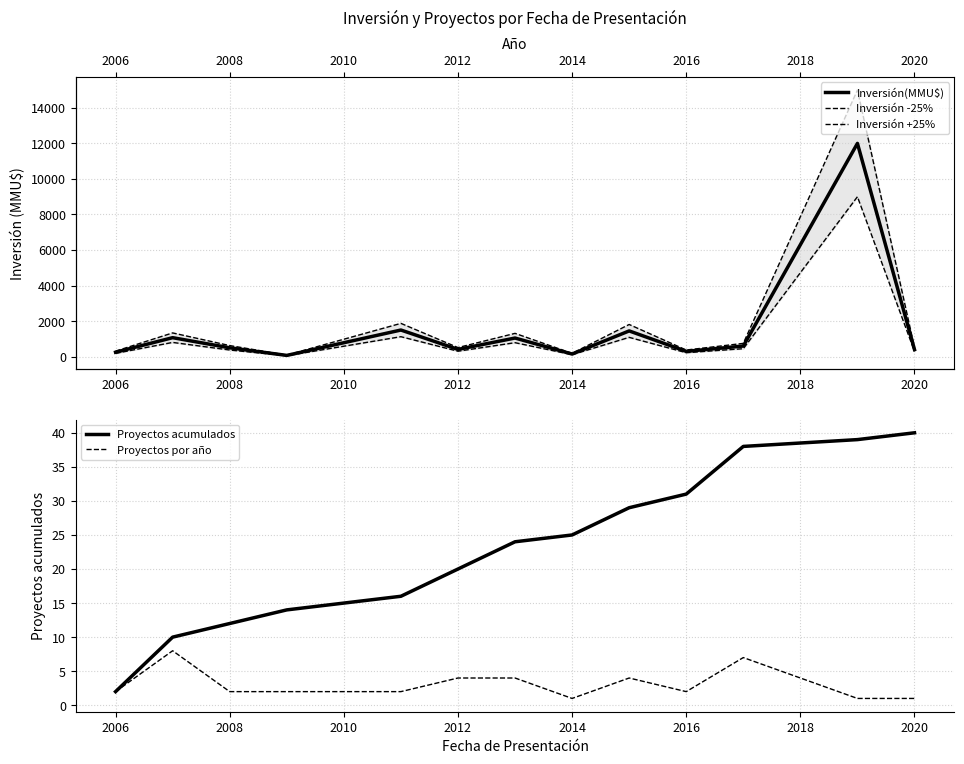

What is the smallest value displayed?

1.0